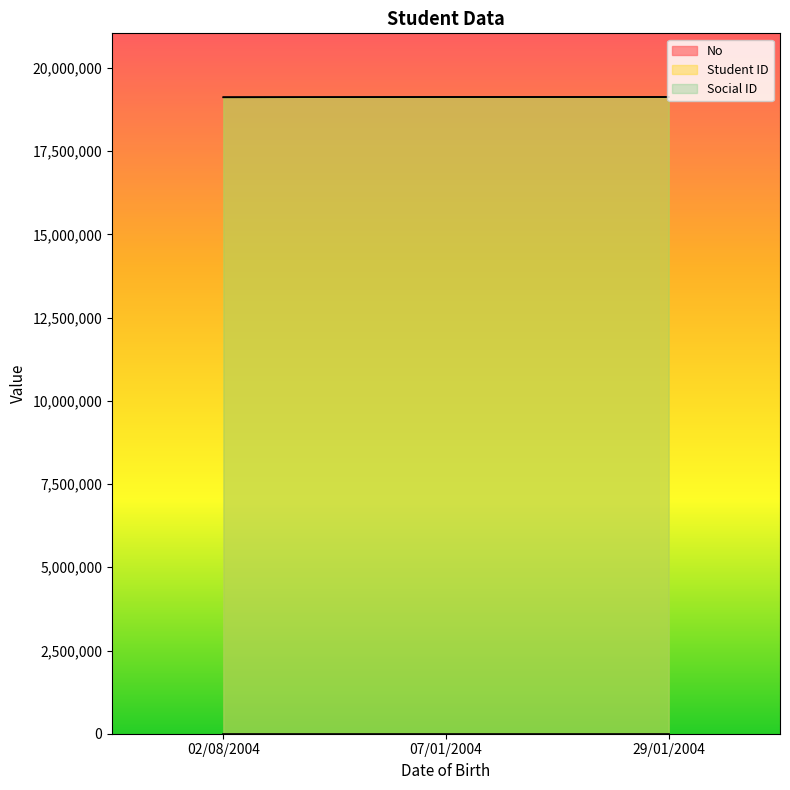

What are all the series names shown in the legend?

No, Student ID, Social ID